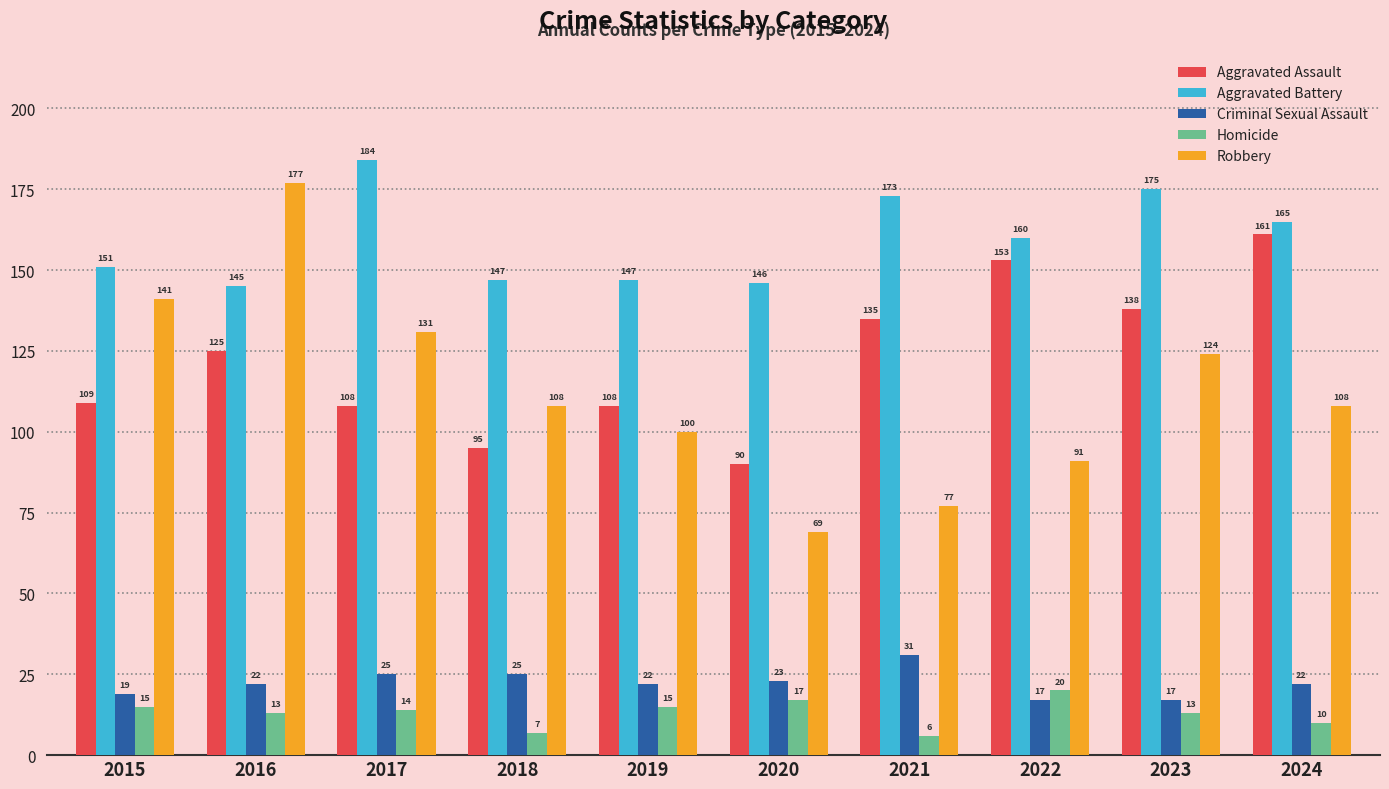

How many values in the Aggravated Battery series are below 160?

5